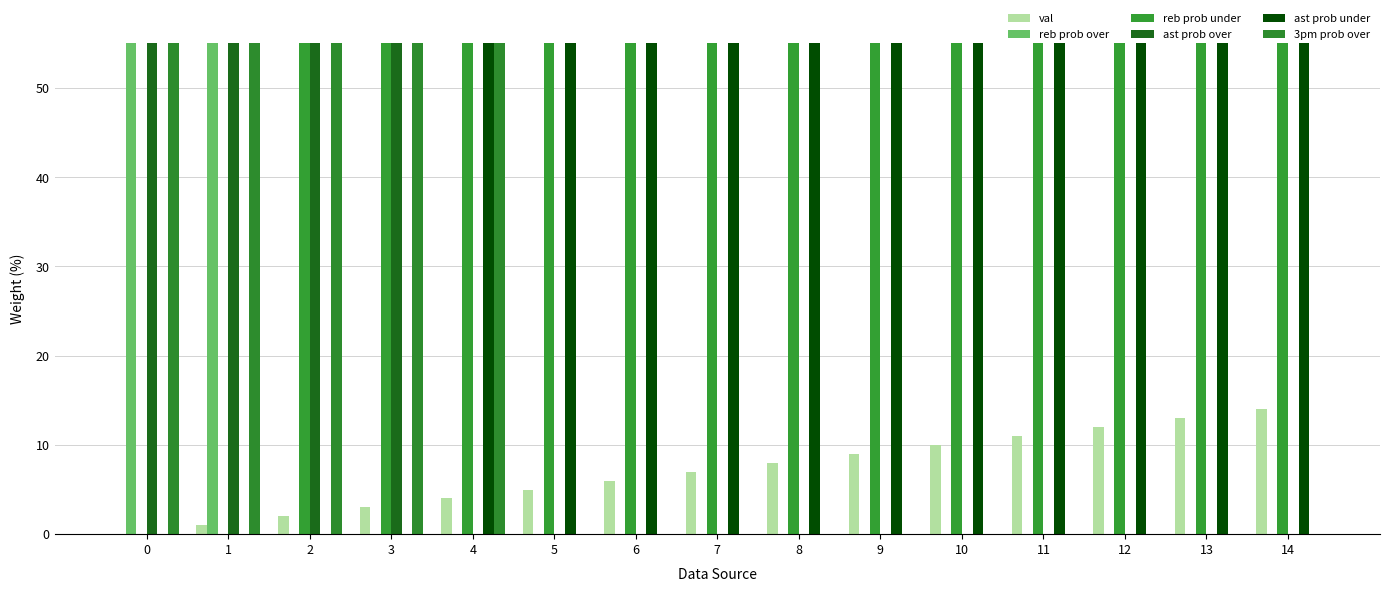

At how many categories does at least one series exceed 63?

15